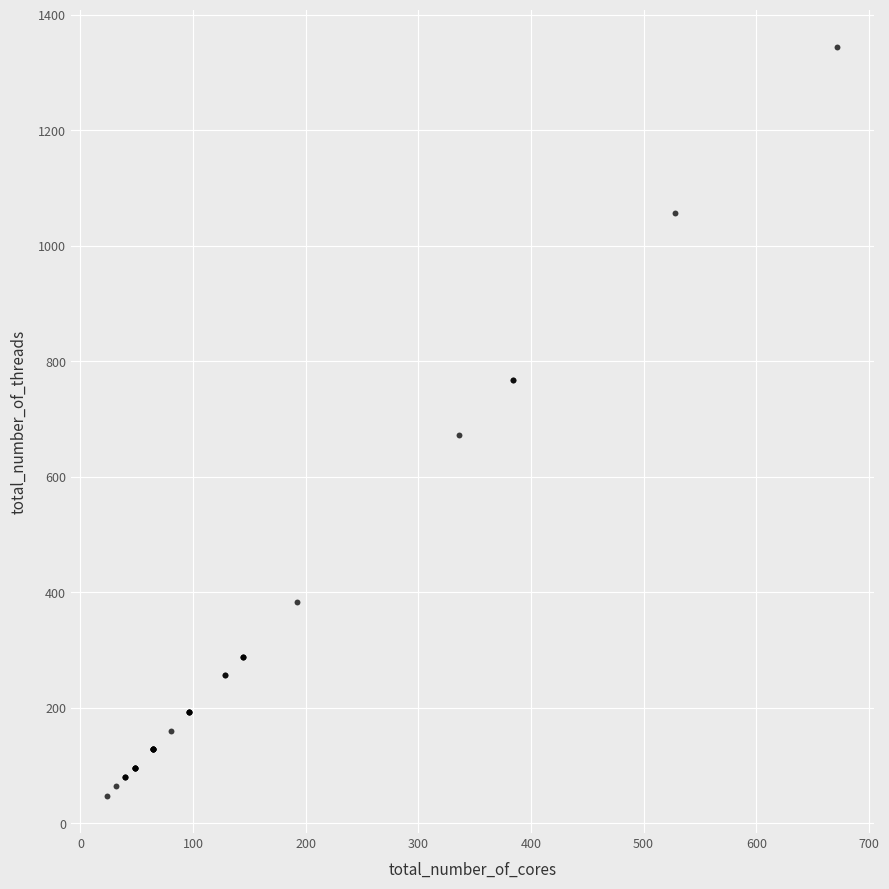

What Y value in the scatter plot is closest to 696?

672